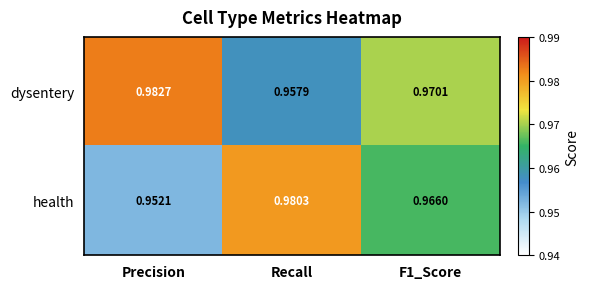

Where is dysentery nearest to the value 0?

Recall